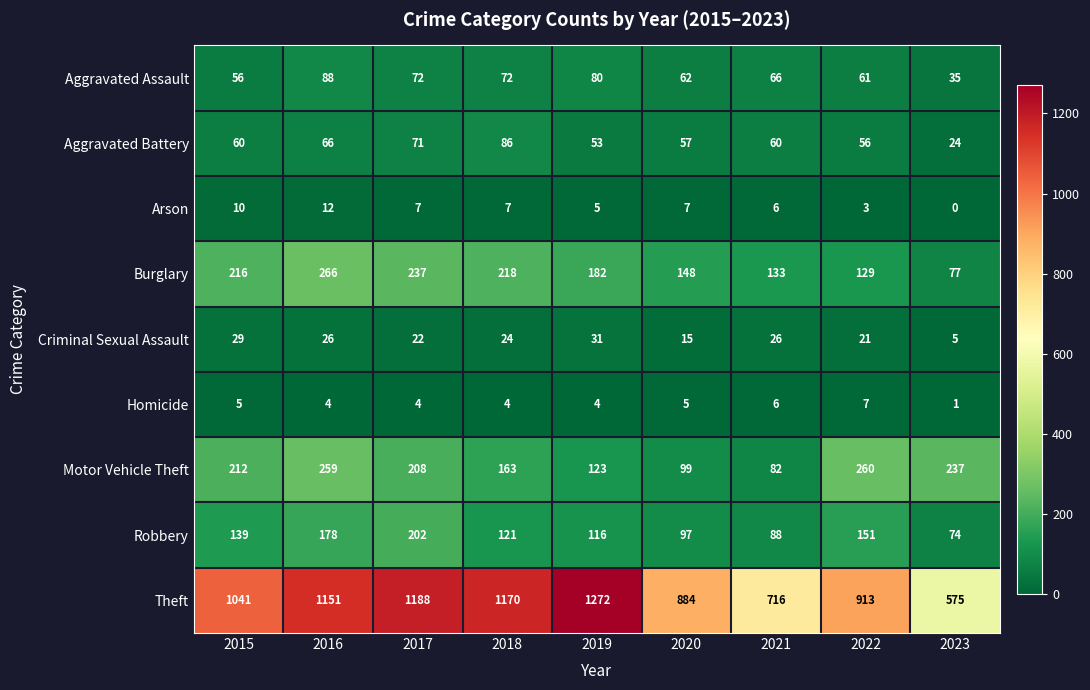

At which label does Homicide first exceed 4?

2015